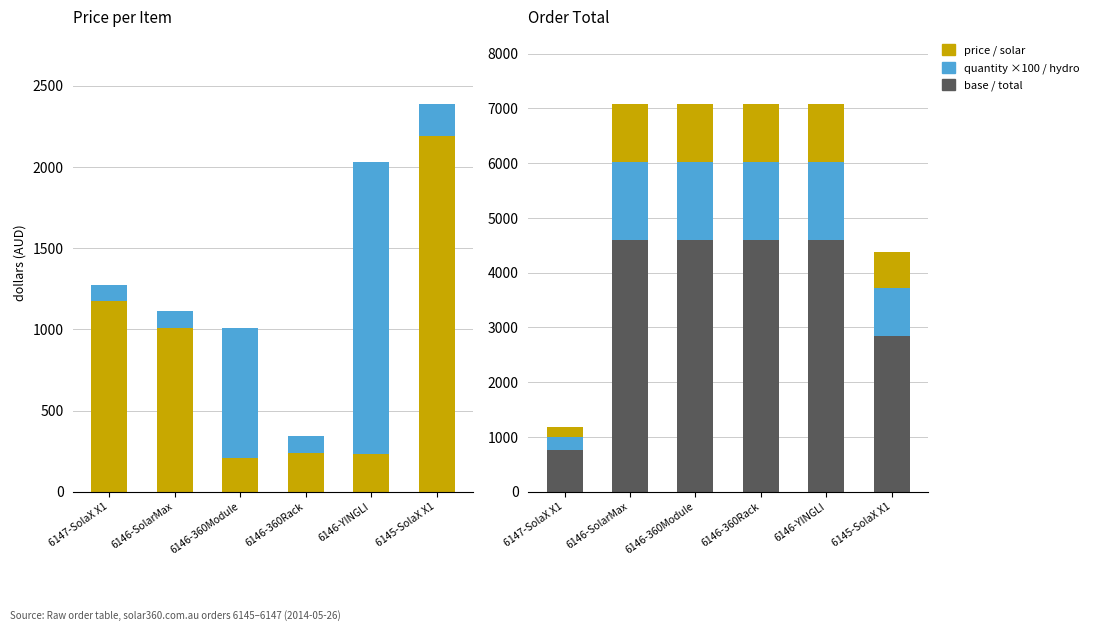

What is the label of the 6th bar from the left?

6145-SolaX X1